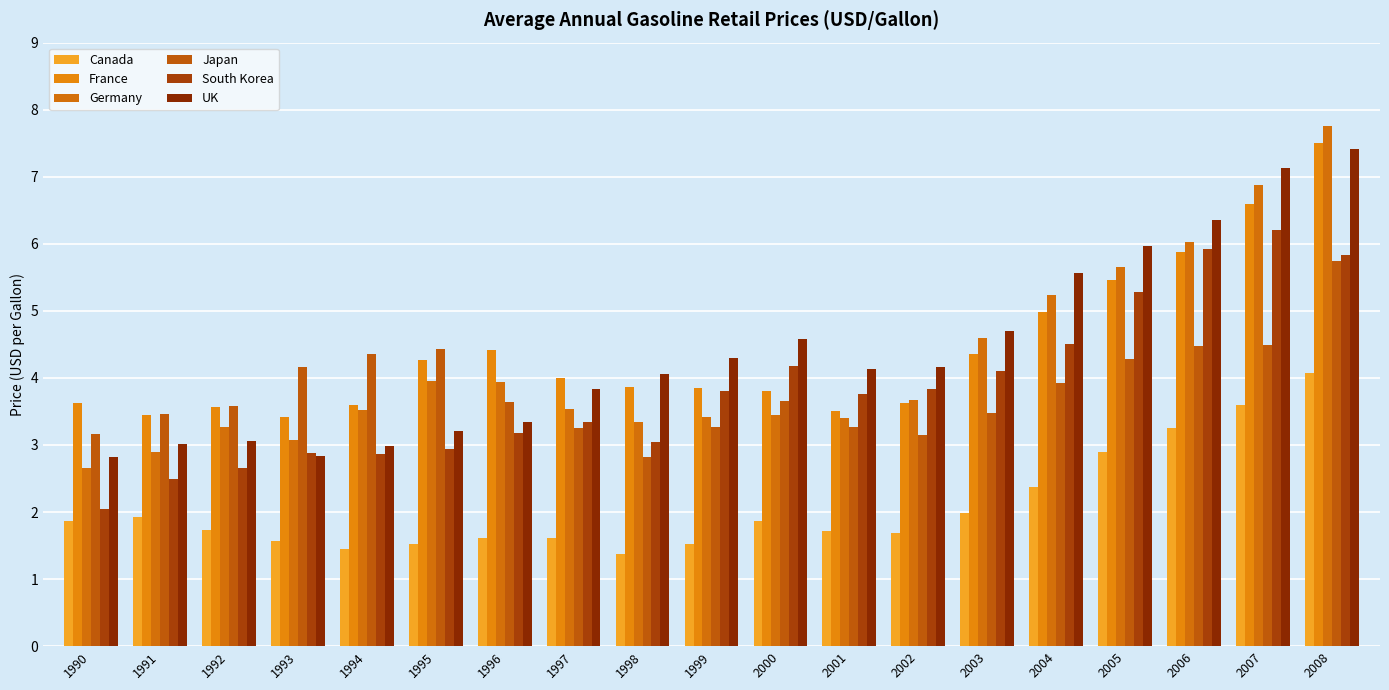

What is the minimum value shown in the chart?

1.4